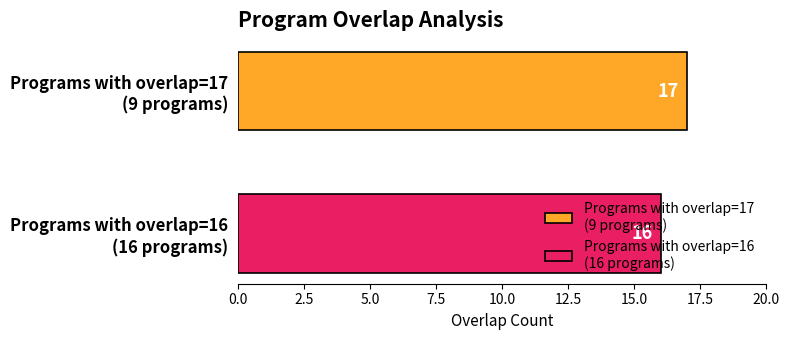

What is the greatest value displayed?

17